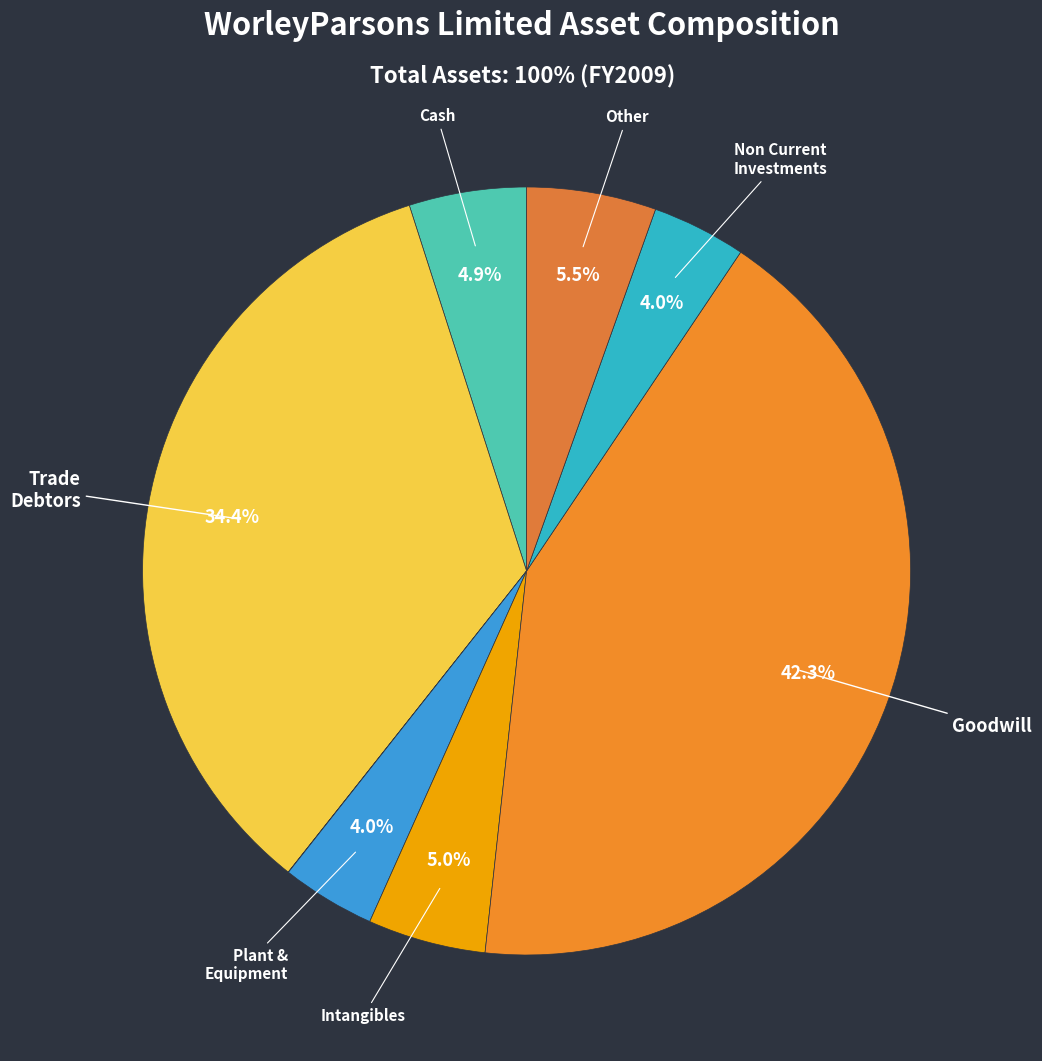

Is there a majority slice in this chart?

No